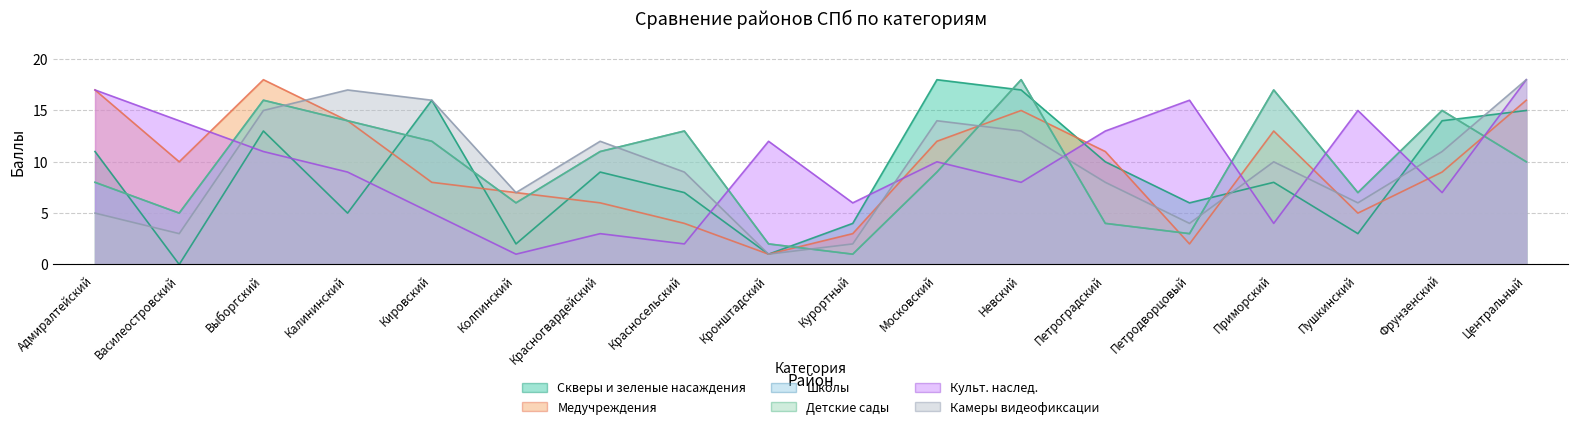

What is the sum of all Школы values?

171